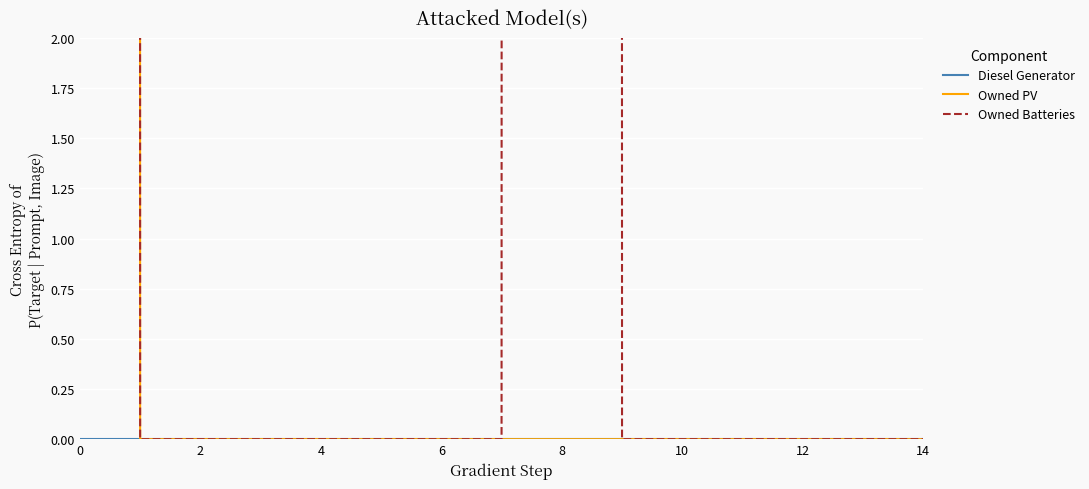

True or false: Diesel Generator has more than 2 interior local peaks.

False